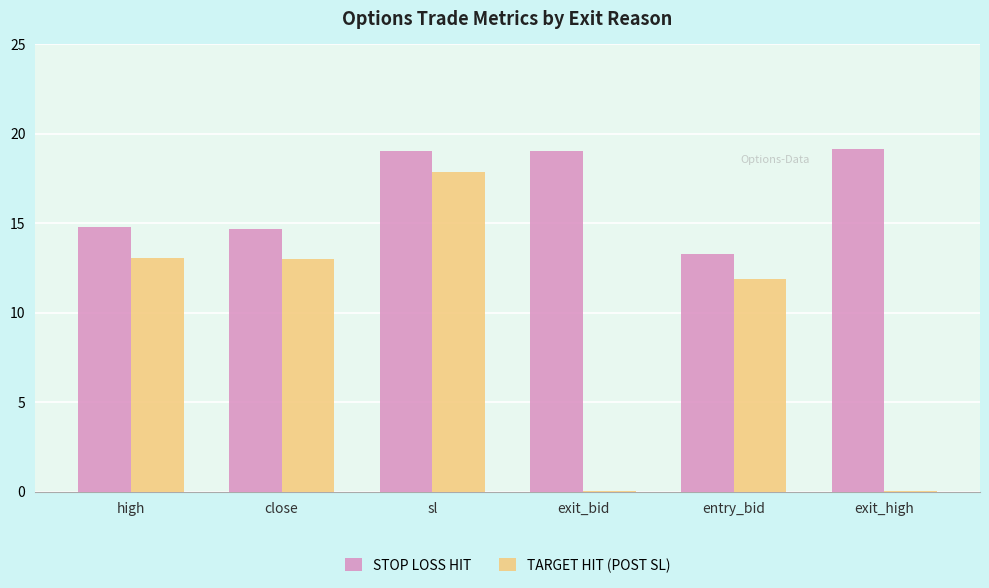

What is the maximum value for TARGET HIT (POST SL)?

17.9